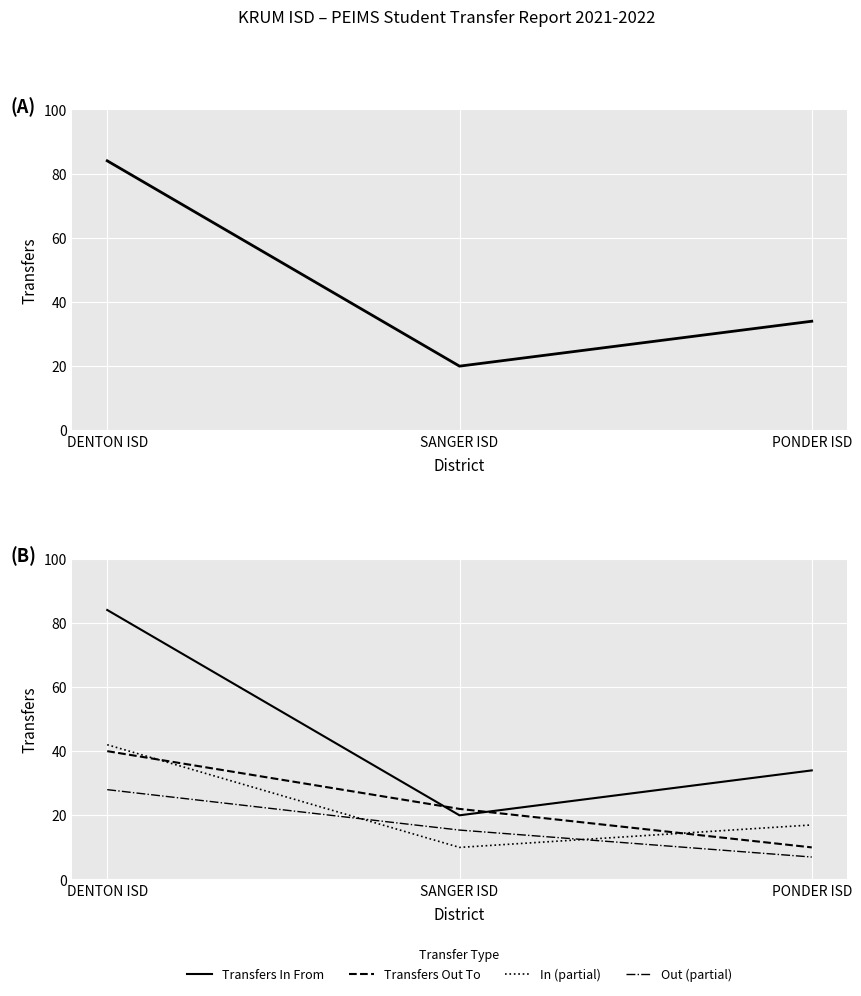

What is the label of the 3rd point from the left?

PONDER ISD